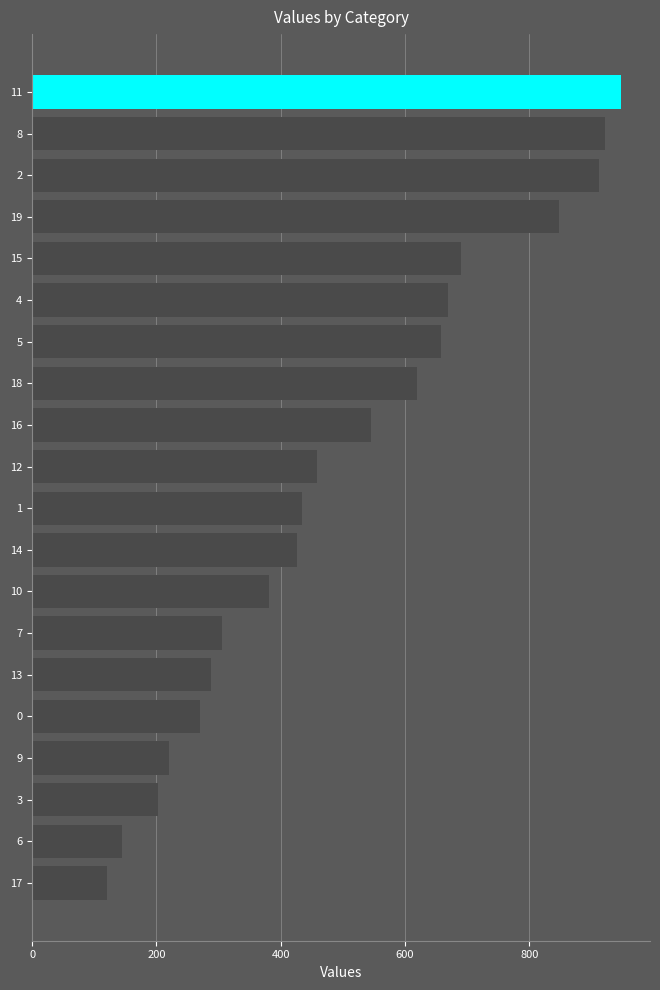

What is the sum of all values?

10063